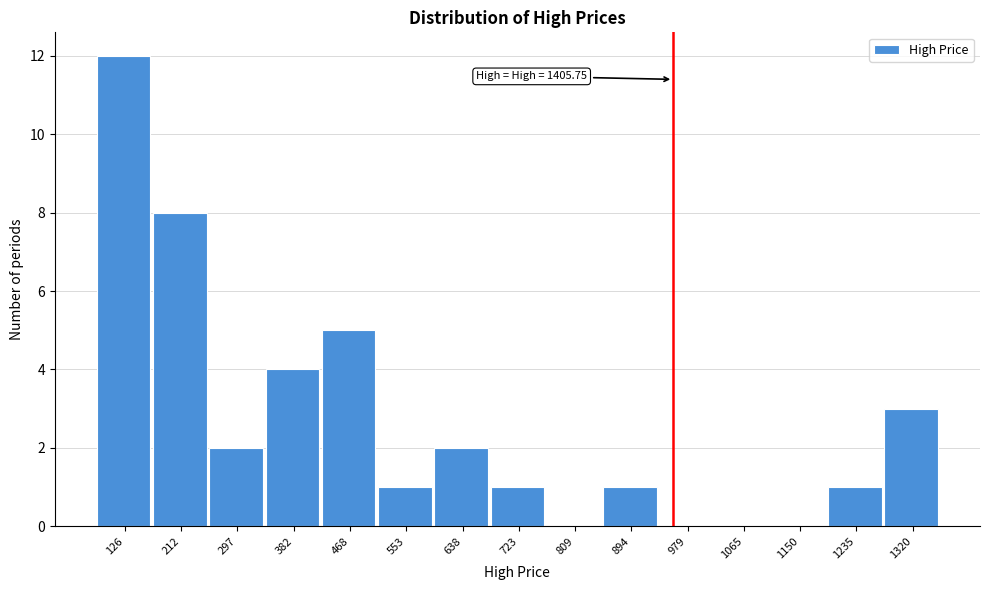

Reading left to right, extract all data points from this chart.

126=12	212=8	297=2	382=4	468=5	553=1	638=2	723=1	809=0	894=1	979=0	1065=0	1150=0	1235=1	1320=3